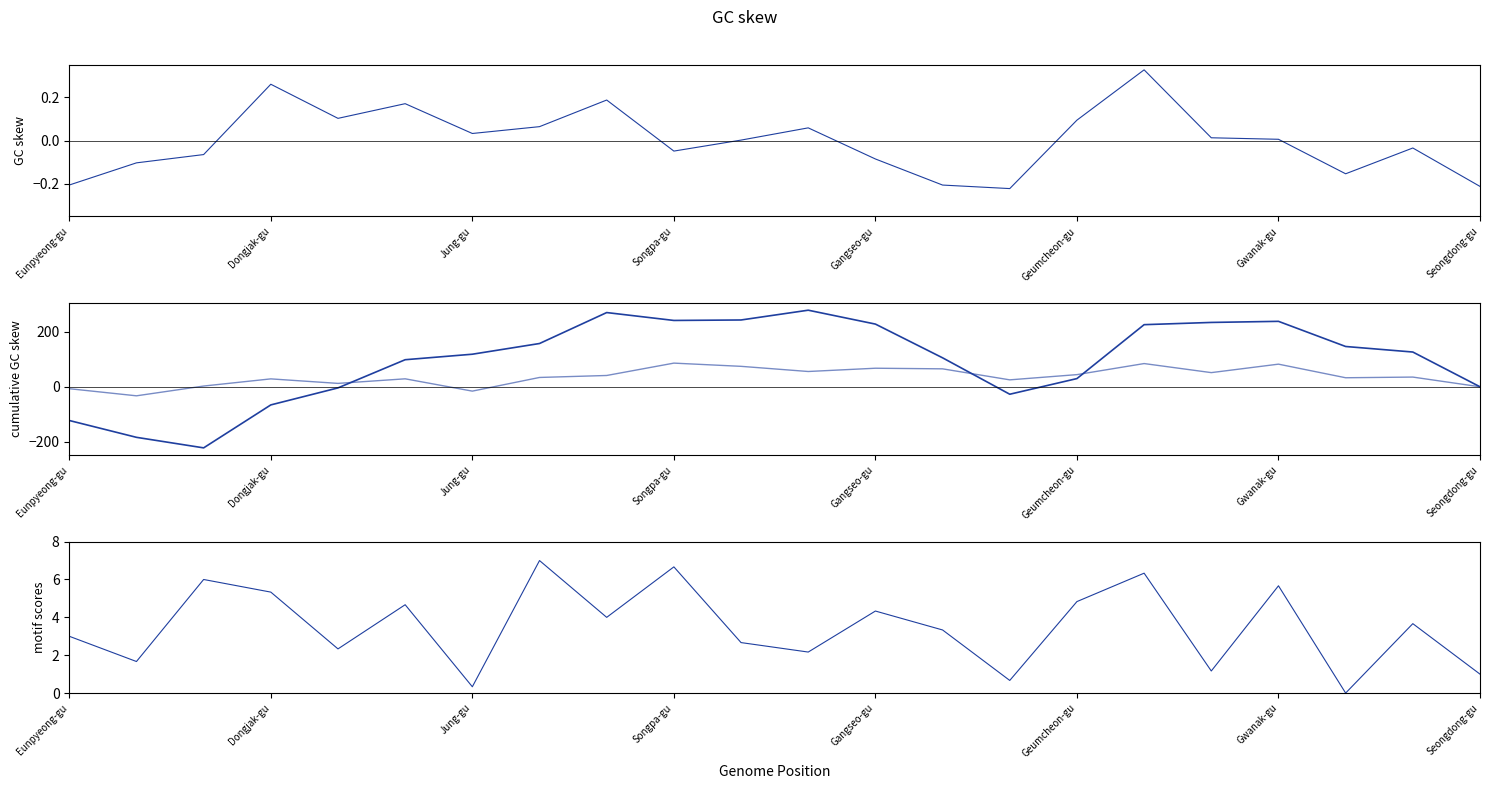

At how many categories does at least one series exceed 132?

10